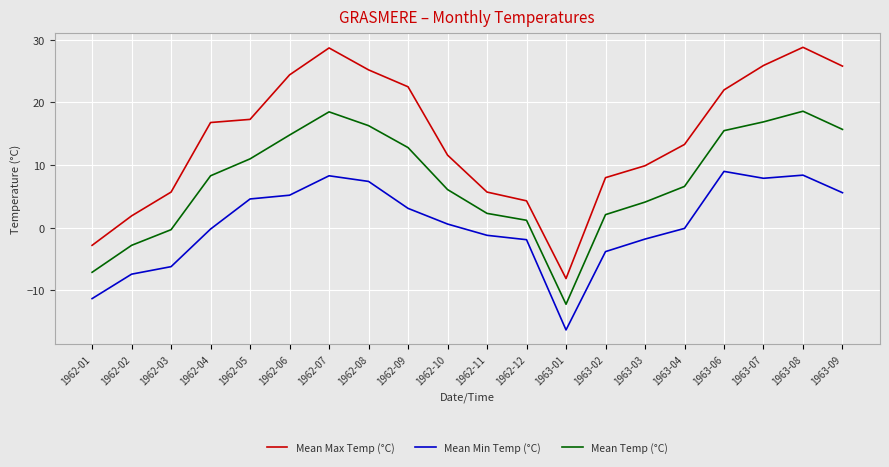

How many interior local valleys does the Mean Max Temp (°C) series have?

1